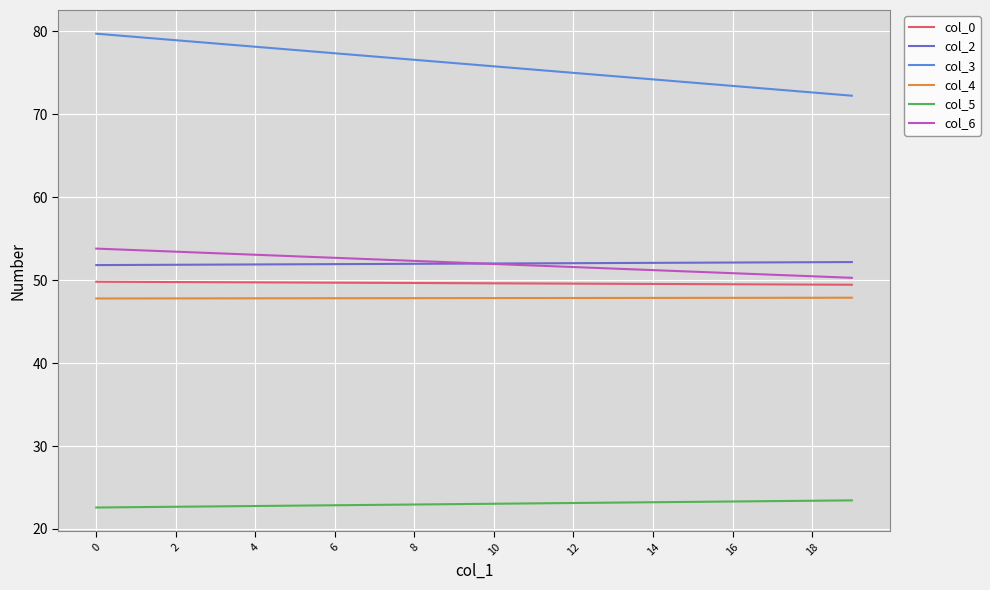

What is the minimum value for col_4?

47.8